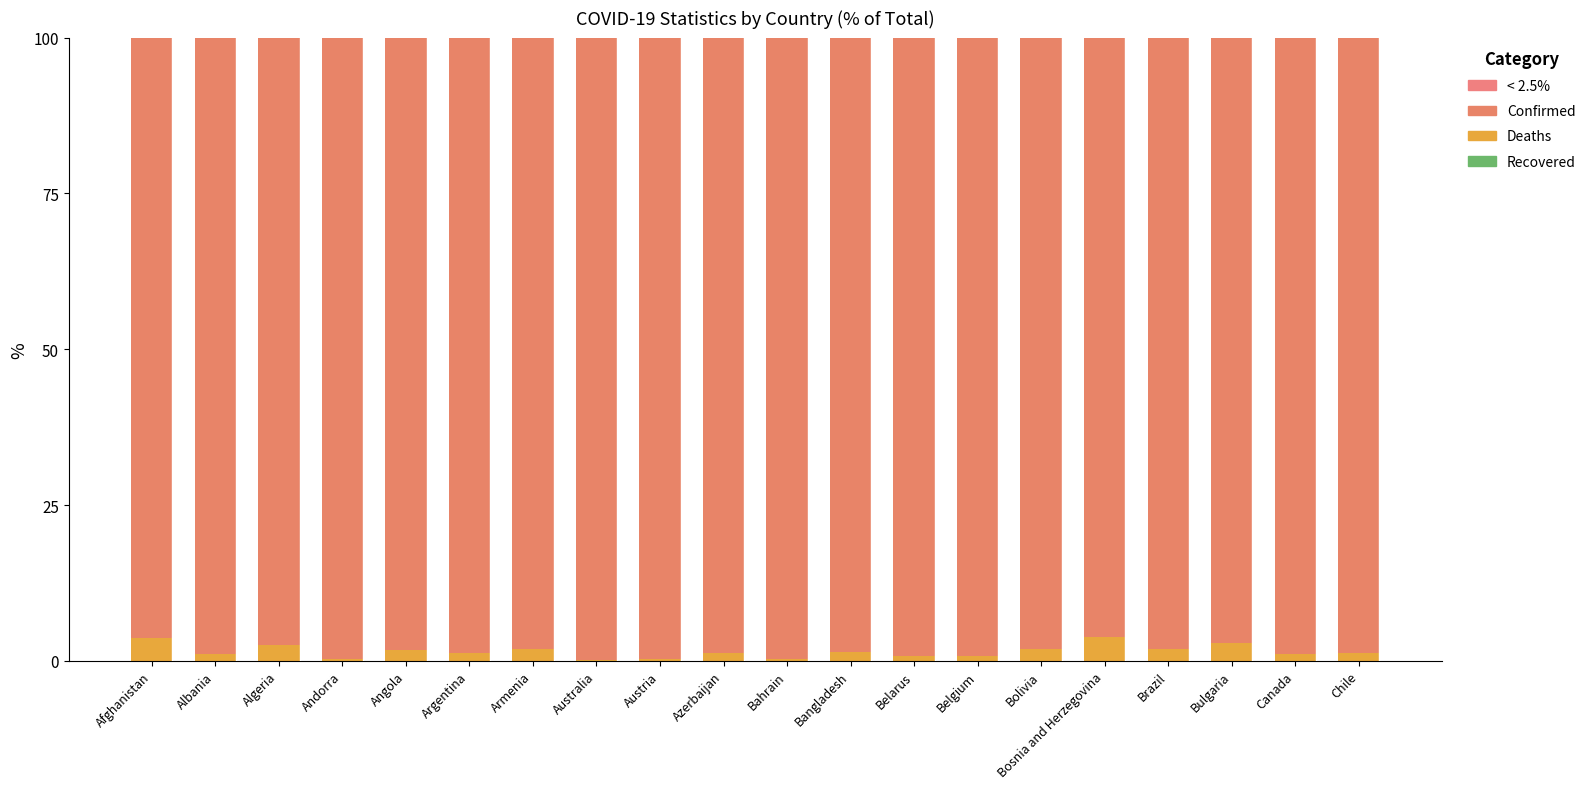

List the labels in order of Confirmed value, largest first.

Australia, Bahrain, Andorra, Austria, Belgium, Belarus, Albania, Canada, Azerbaijan, Chile, Argentina, Bangladesh, Angola, Bolivia, Brazil, Armenia, Algeria, Bulgaria, Afghanistan, Bosnia and Herzegovina